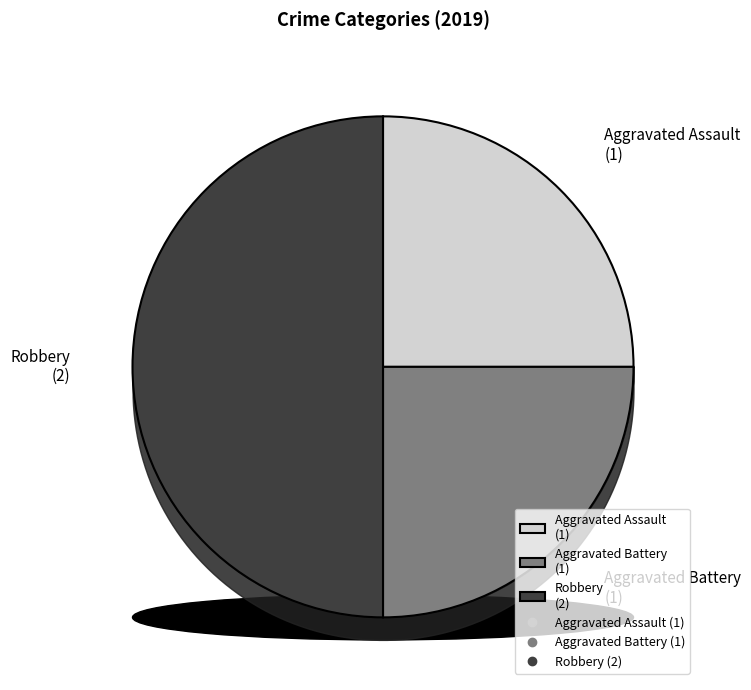

What portion of the pie excludes Robbery?

50.0%